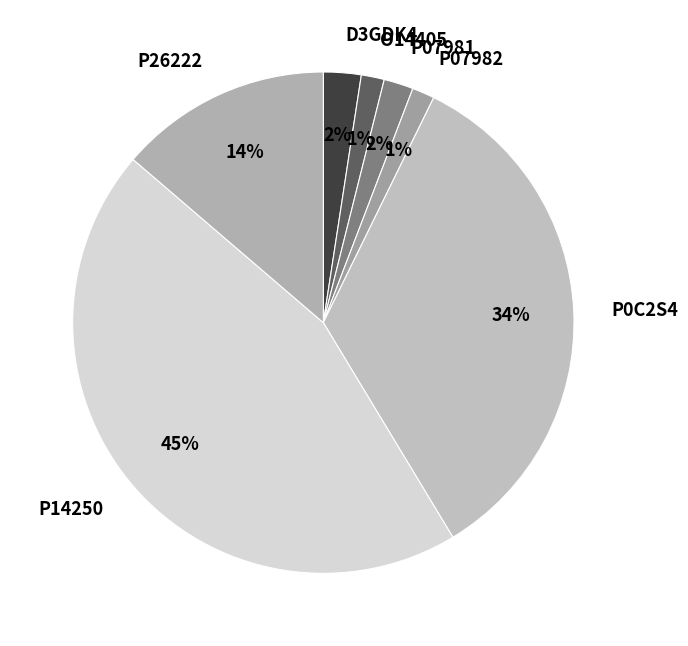

Count the number of slices in the pie.

7